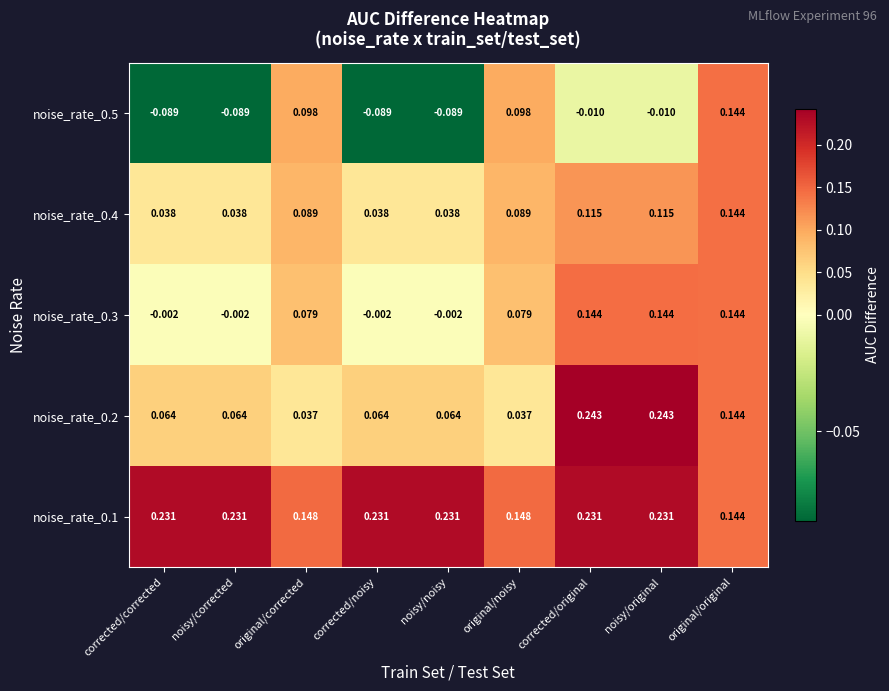

Which category has the highest value in the noise_rate_0.4 series?

original/original